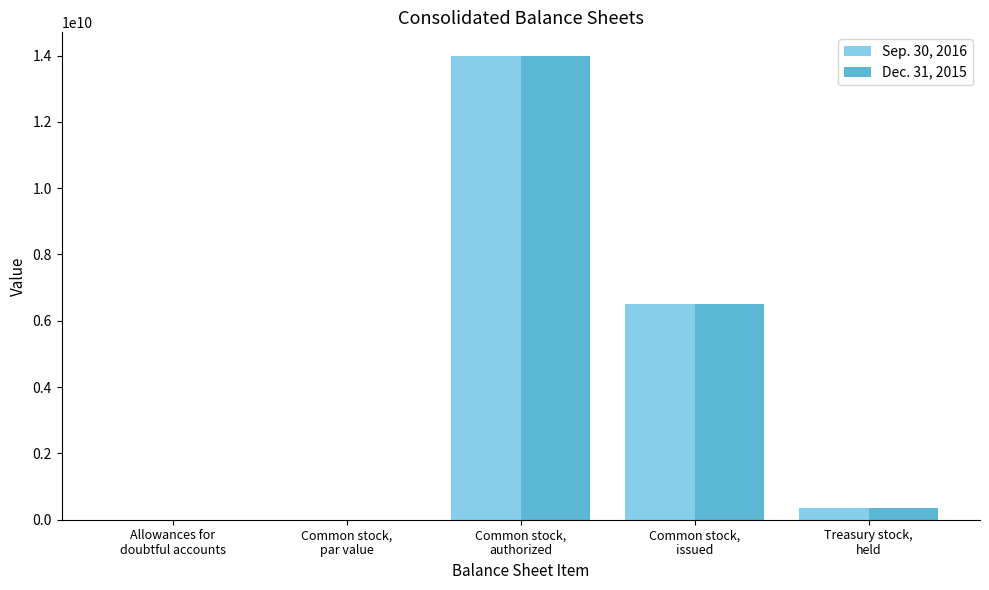

Which category has the highest value across all series?

Common stock,
authorized